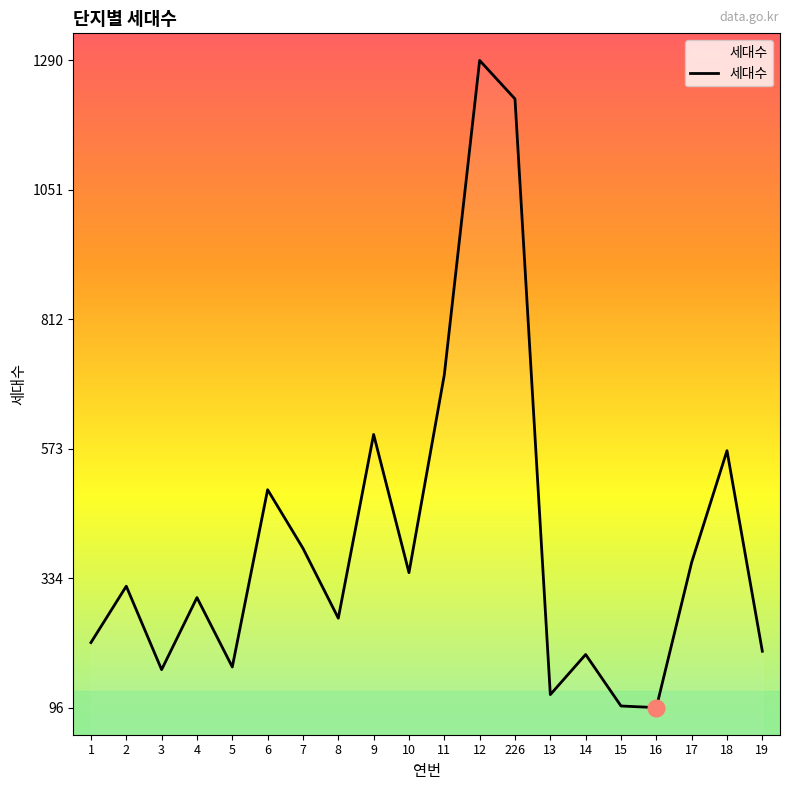

What is the average value?

406